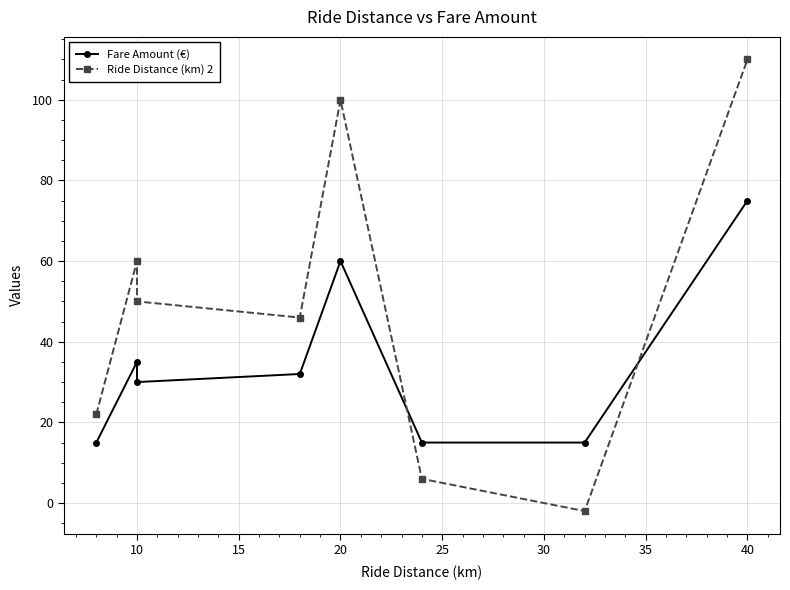

Does the chart display data point markers on the line(s)?

Yes